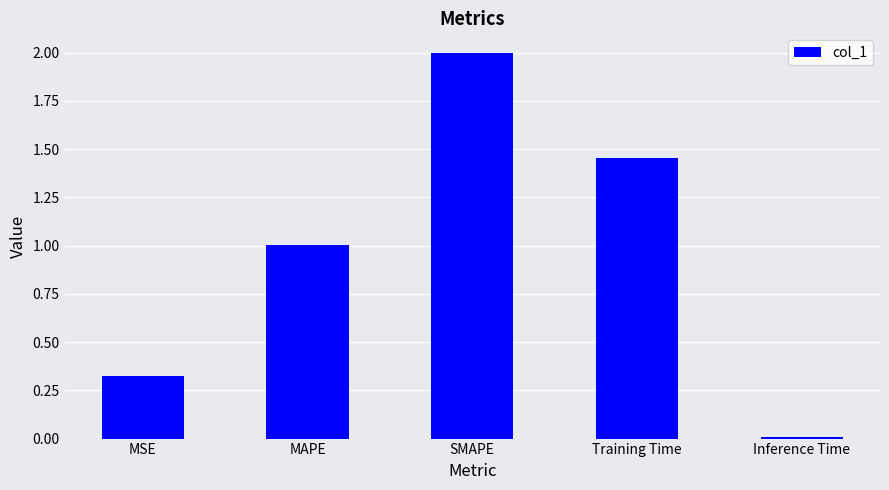

Rank the categories by value from lowest to highest.

Inference Time, MSE, MAPE, Training Time, SMAPE